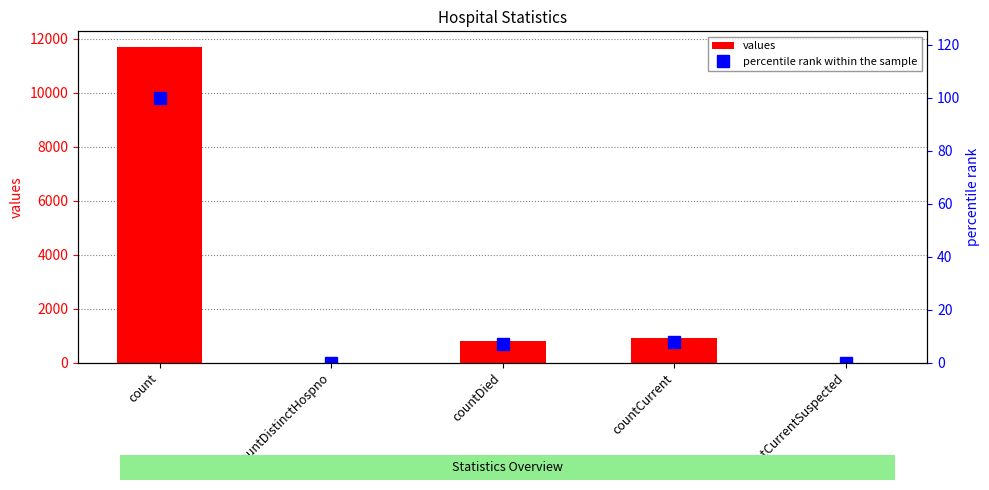

What is the average value of the values series?

2681